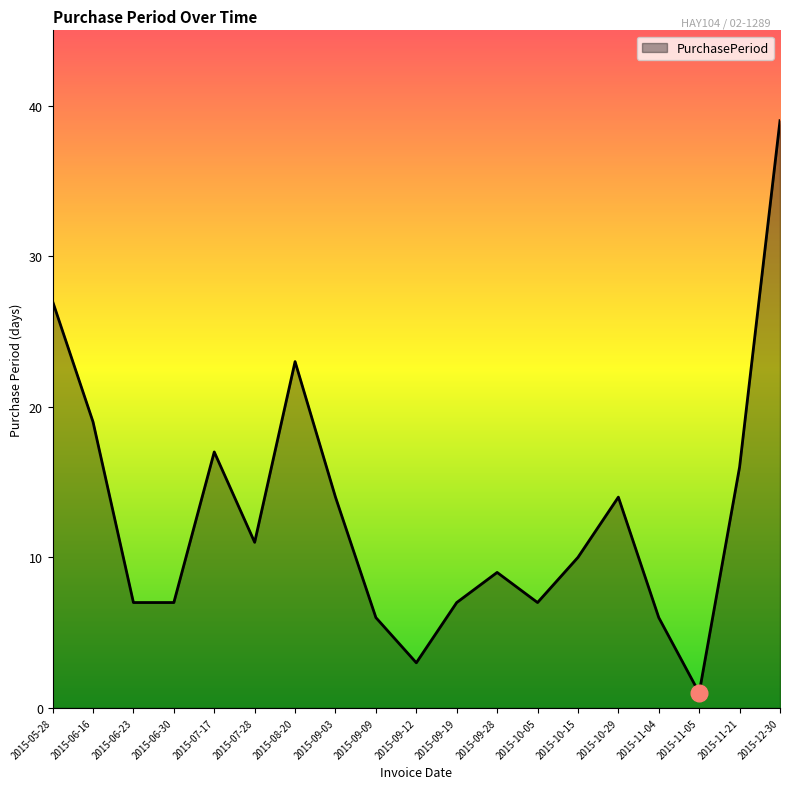

What is the difference between the maximum and minimum values?

38